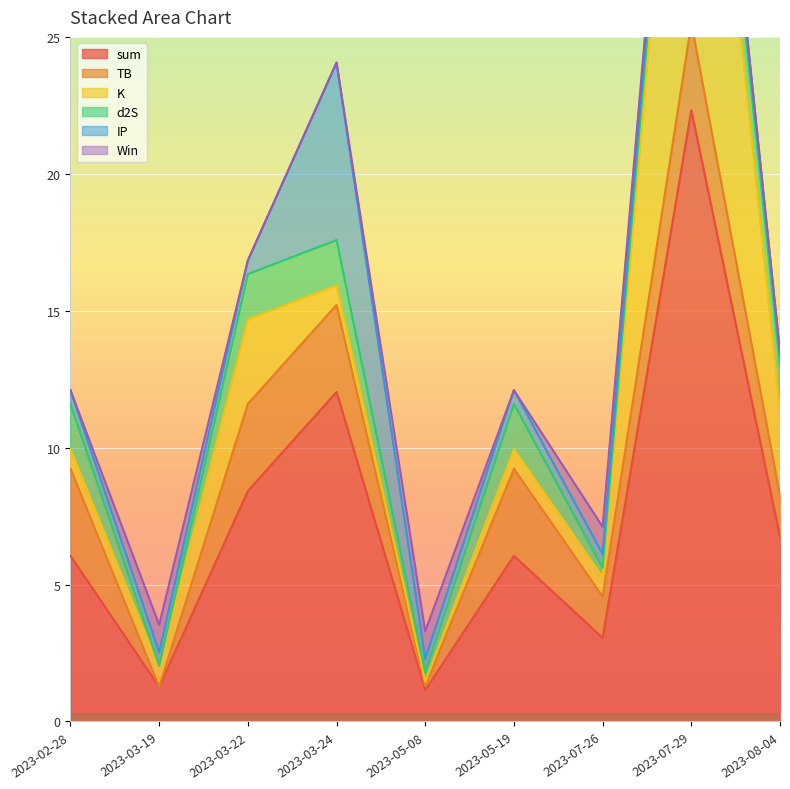

How many lines are shown in the chart?

6